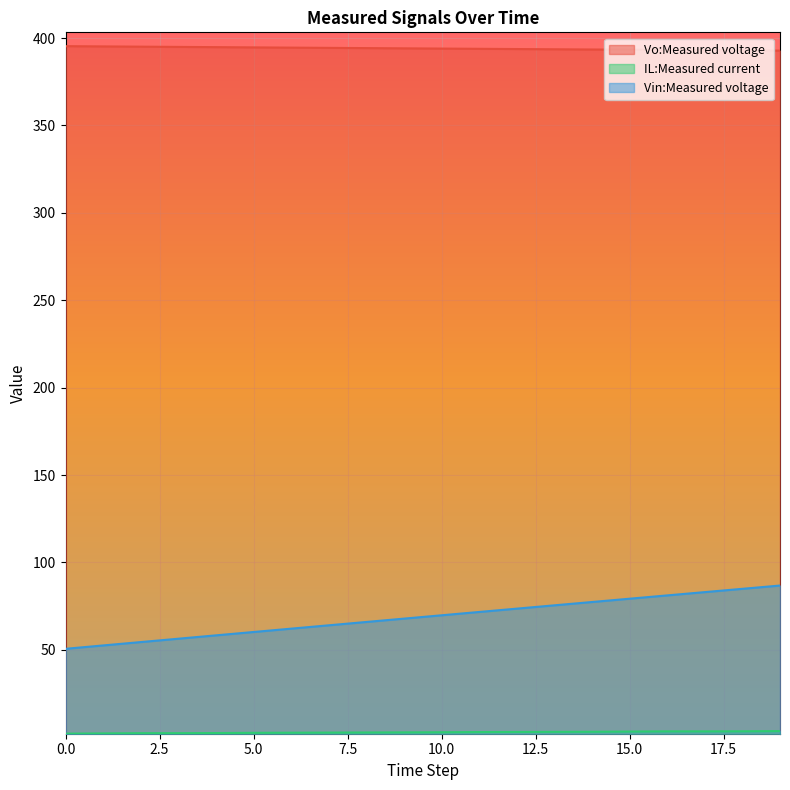

Between 3 and 7, which is larger?

3